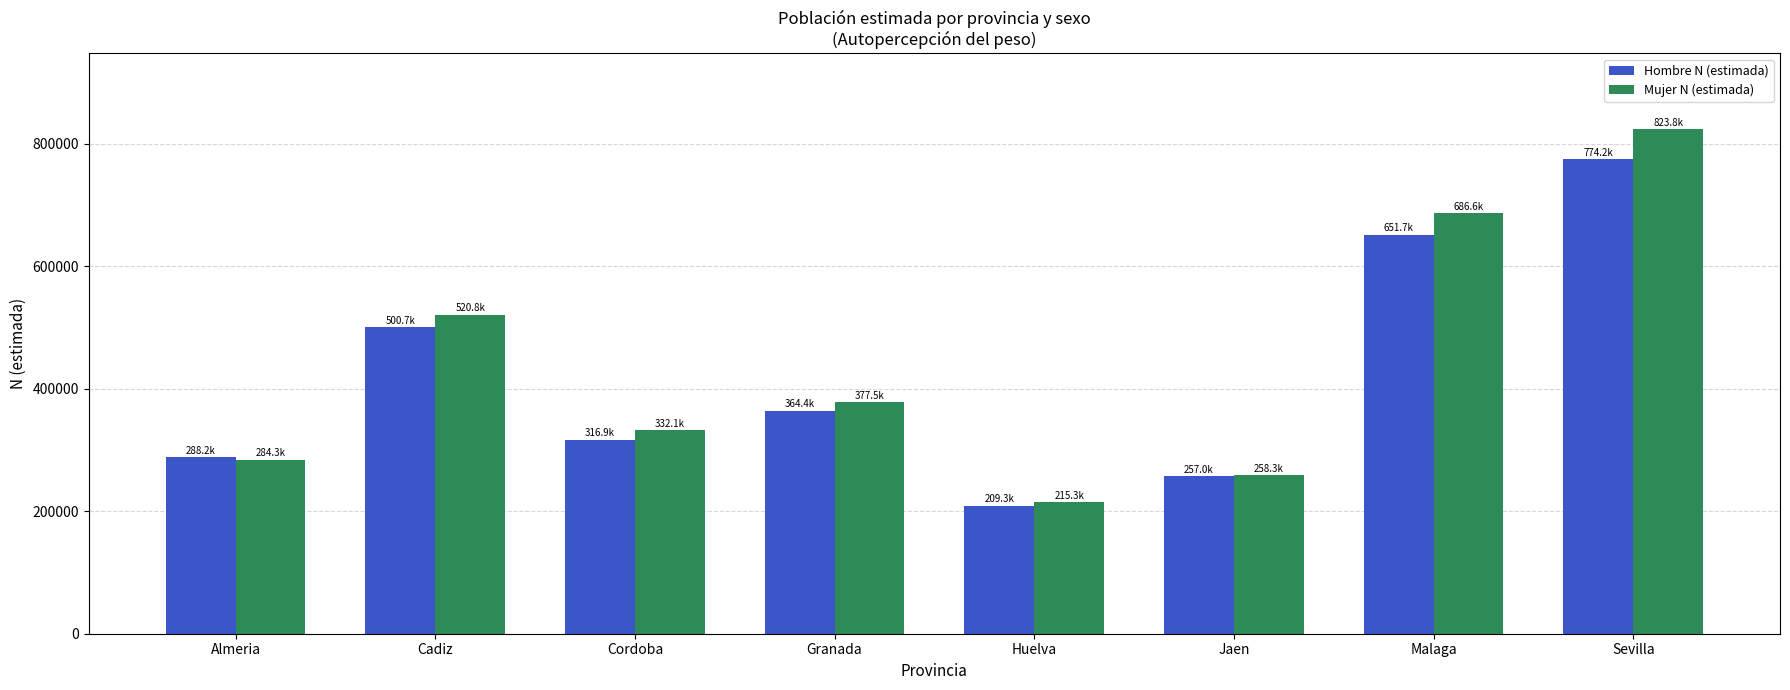

How many categories are shown in the chart?

8